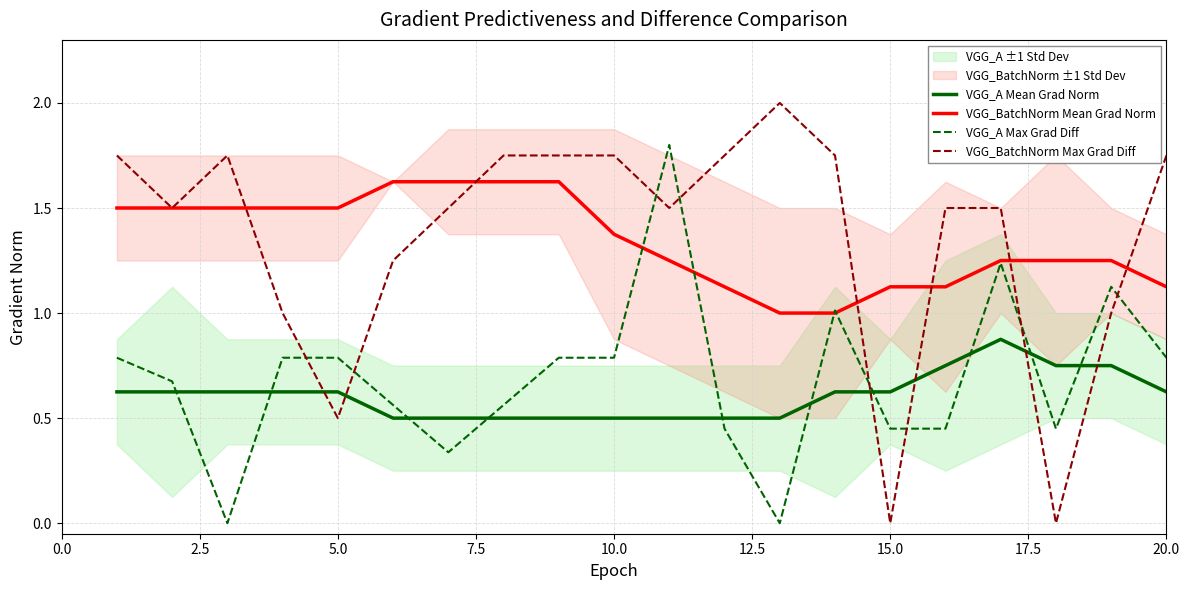

True or false: VGG_BatchNorm Mean Grad Norm has more than 2 points higher than both neighbors.

False